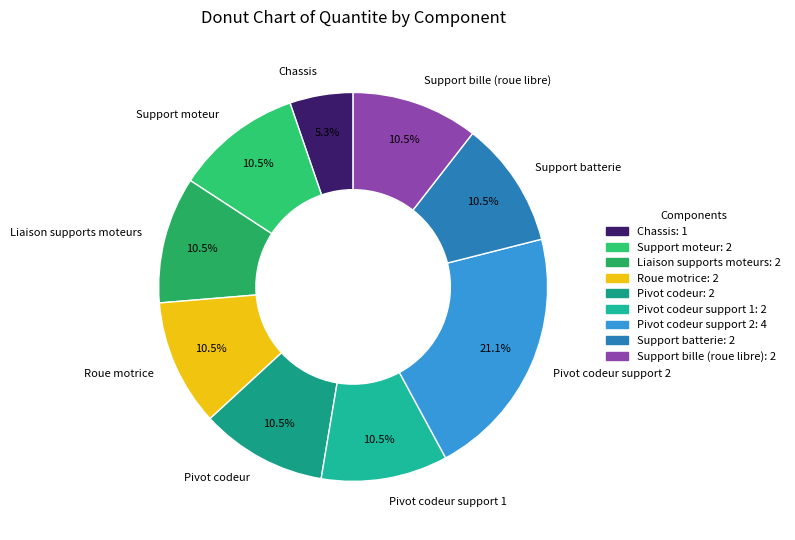

Which category has the biggest portion of the pie?

Pivot codeur support 2